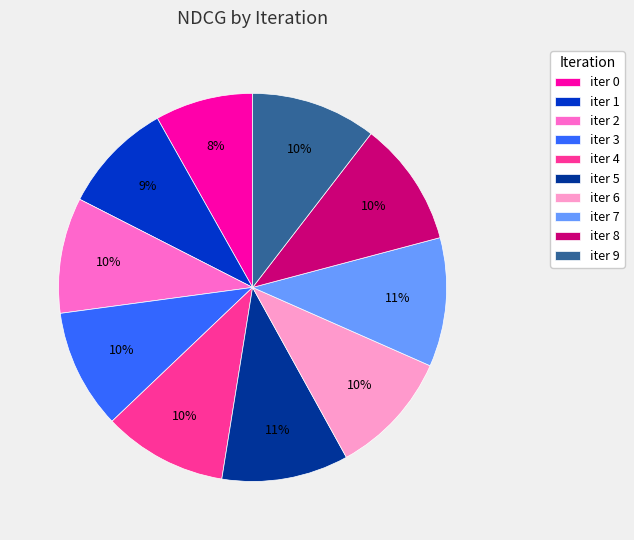

Does any single category account for the majority?

No